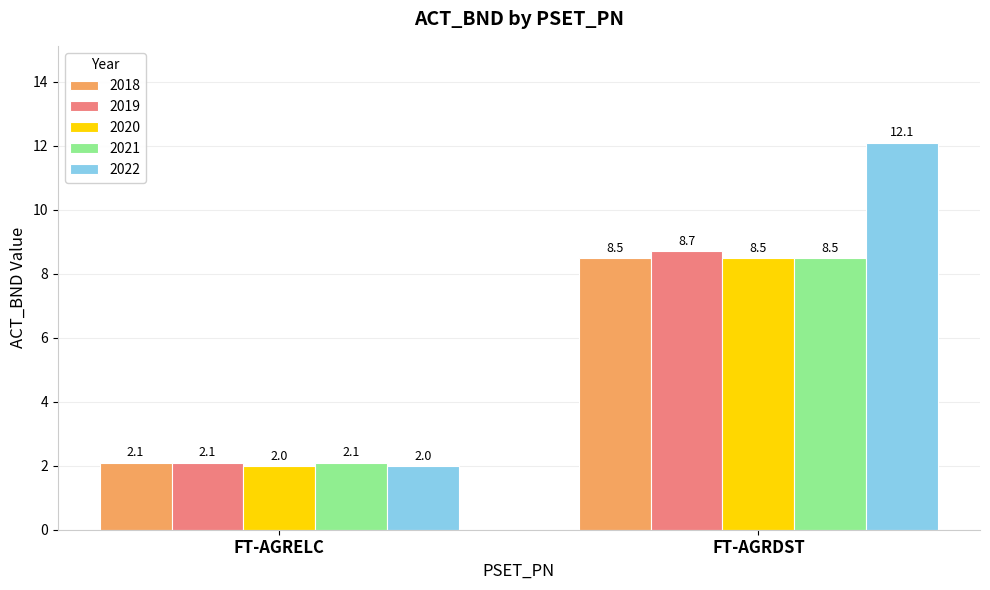

What is the total value across all series at FT-AGRELC?

10.3